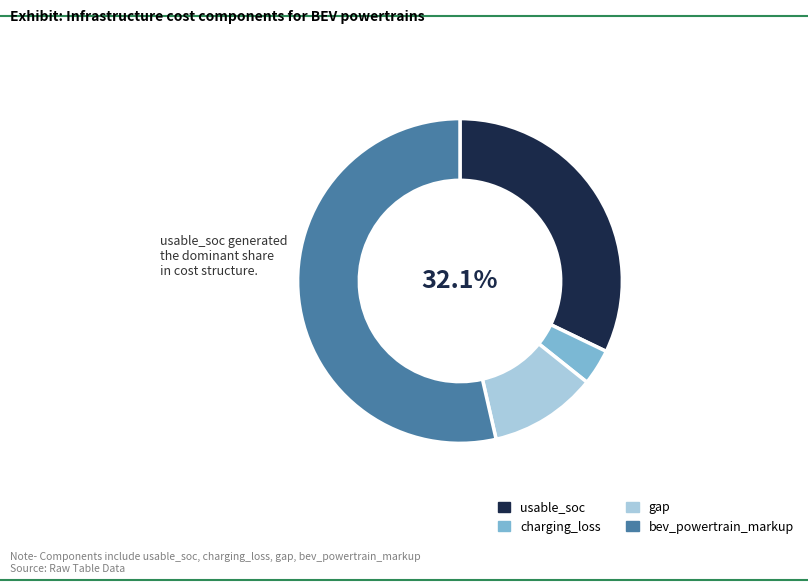

How many slices are in this pie chart?

4